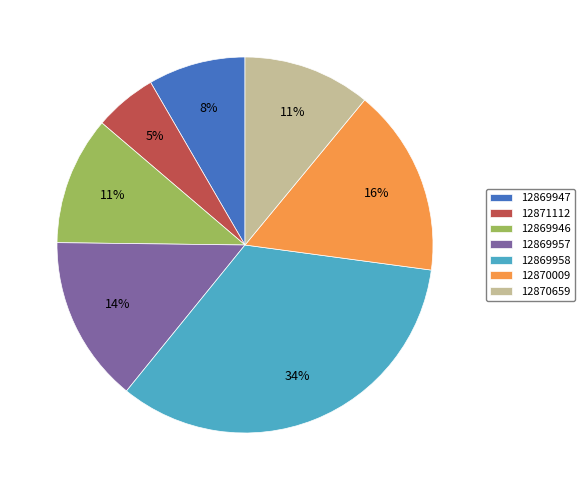

What percentage is the 12869946 slice, to the nearest percent?

11%